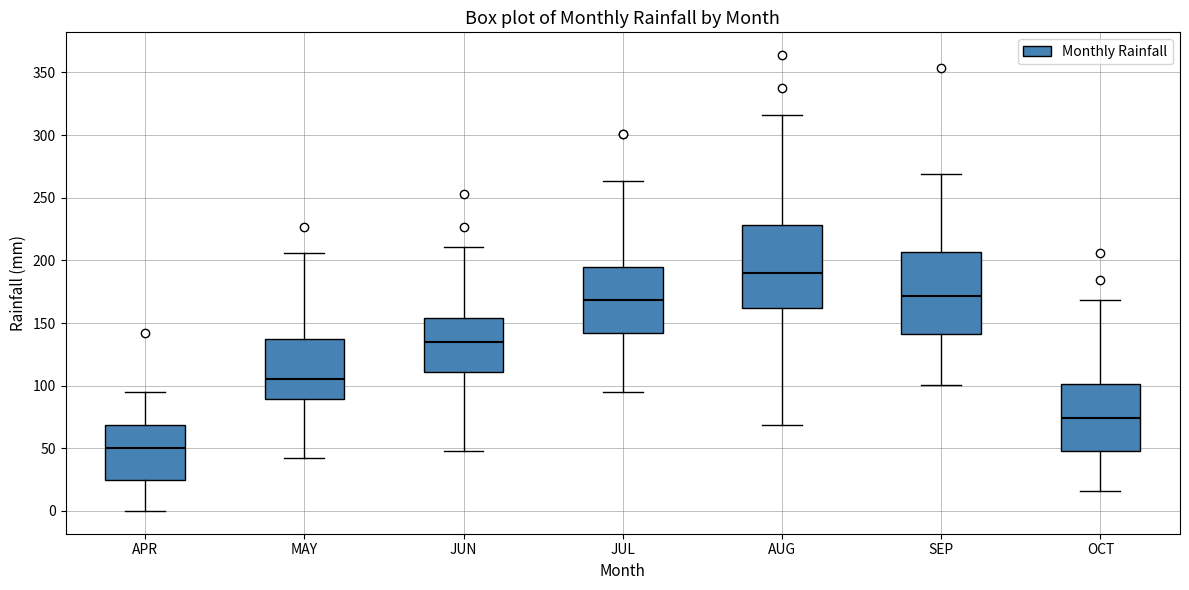

Reading left to right, read every box against the y-axis: the position of its median line, the range the box covers, and the ends of its whiskers. The values are not printed on the chart, so give them approximately, as read against the axis.

APR: median 50, box 25 to 70, whiskers 0 to 95
MAY: median 105, box 90 to 135, whiskers 40 to 205
JUN: median 135, box 110 to 155, whiskers 45 to 210
JUL: median 170, box 140 to 195, whiskers 95 to 265
AUG: median 190, box 160 to 230, whiskers 70 to 315
SEP: median 170, box 140 to 205, whiskers 100 to 270
OCT: median 75, box 45 to 100, whiskers 15 to 170